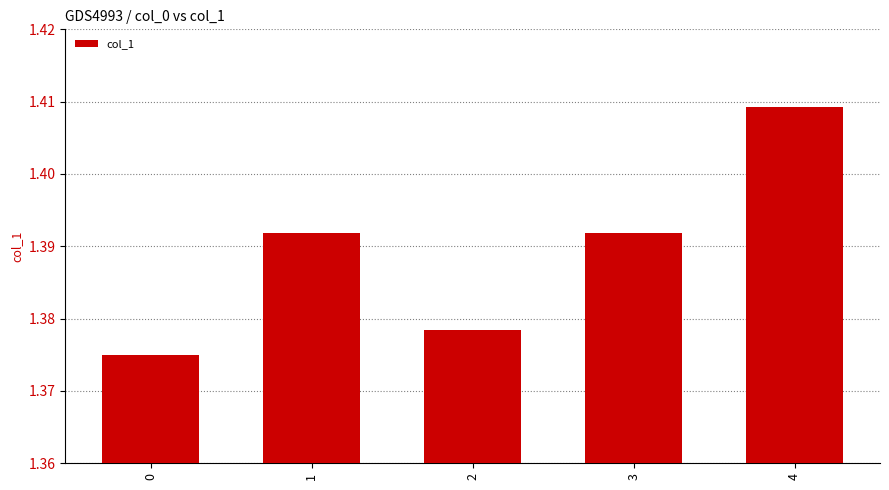

How many bars are there in total?

5